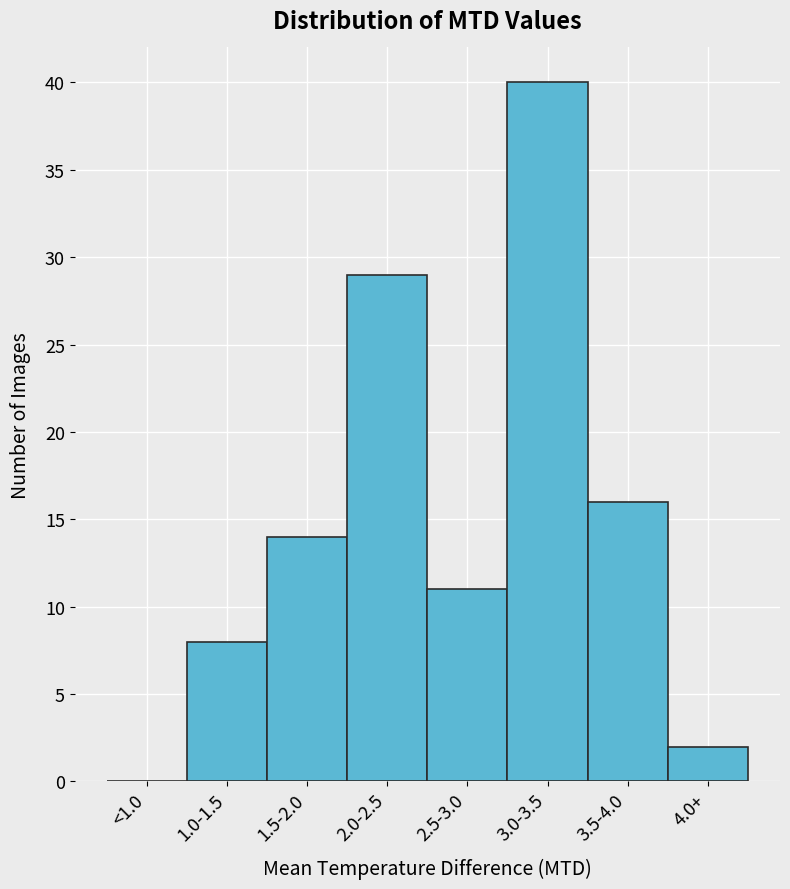

Reading left to right, what are all the values shown in this chart?

<1.0=0	1.0-1.5=8	1.5-2.0=14	2.0-2.5=29	2.5-3.0=11	3.0-3.5=40	3.5-4.0=16	4.0+=2